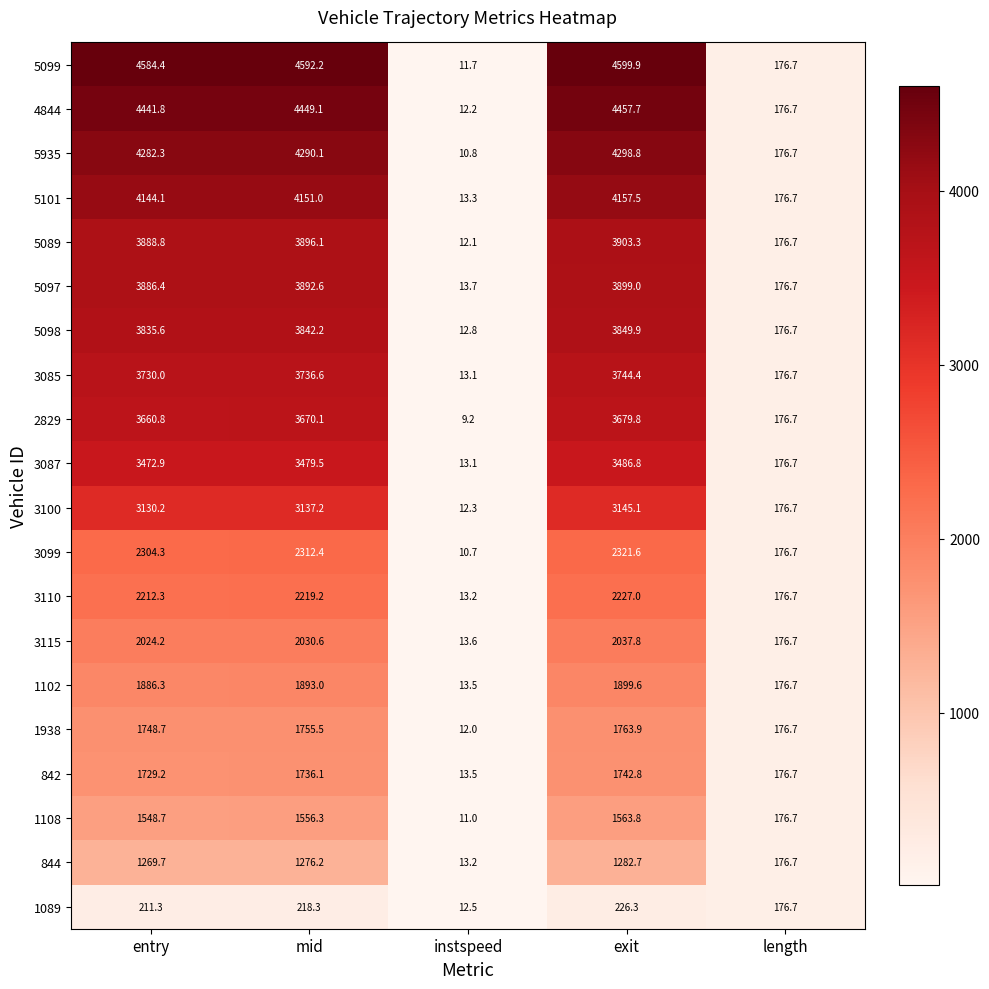

What is the difference between the second highest and second lowest values in the 3100 series?

2960.5